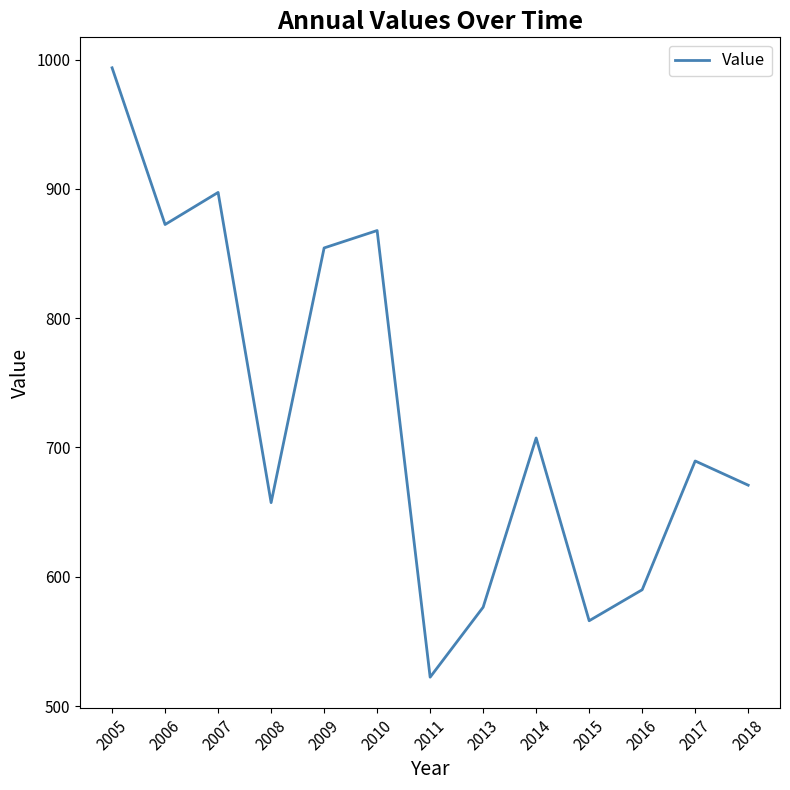

How many lines are shown in the chart?

1